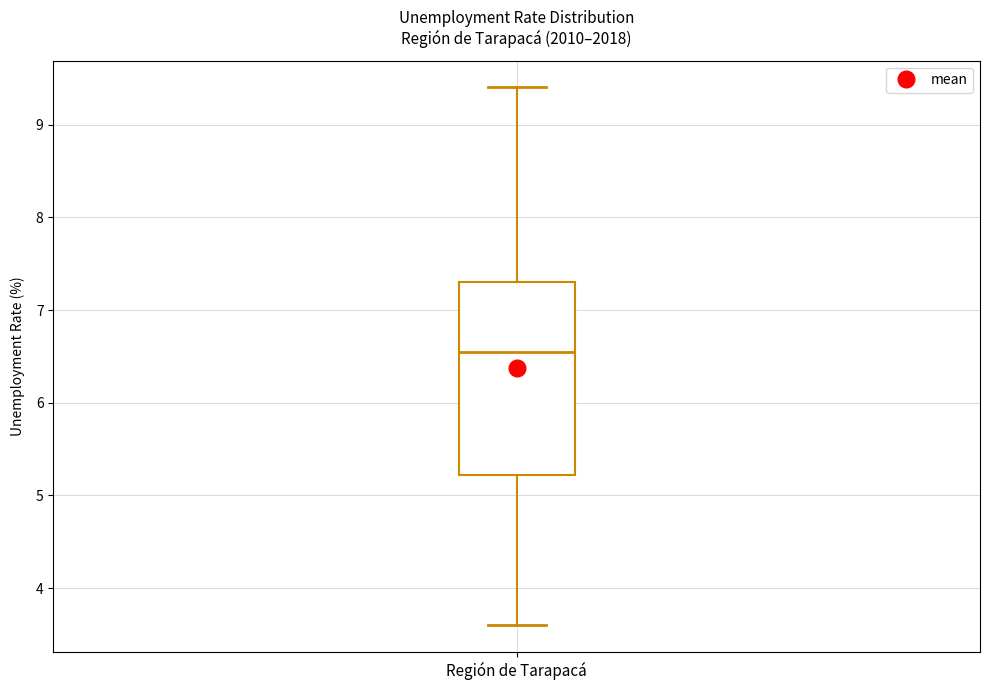

Transcribe this box plot: give where the median line is, the range the box spans, and where the two whiskers end, as read against the y-axis. The values are not printed on the chart, so give them approximately, as read against the axis.

median 6.6, box 5.2 to 7.3, whiskers 3.6 to 9.4